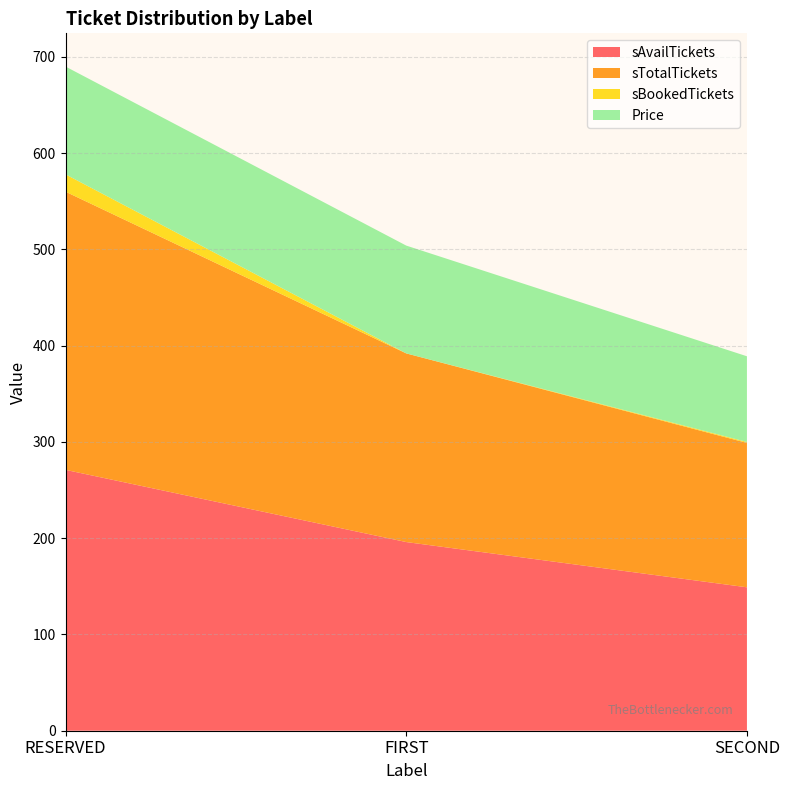

What is the minimum value for sAvailTickets?

149